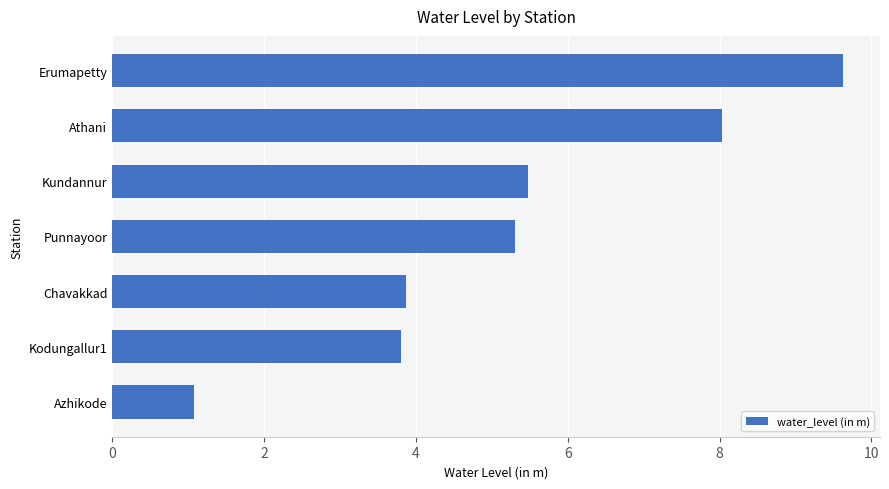

What is the minimum value shown in the chart?

1.1